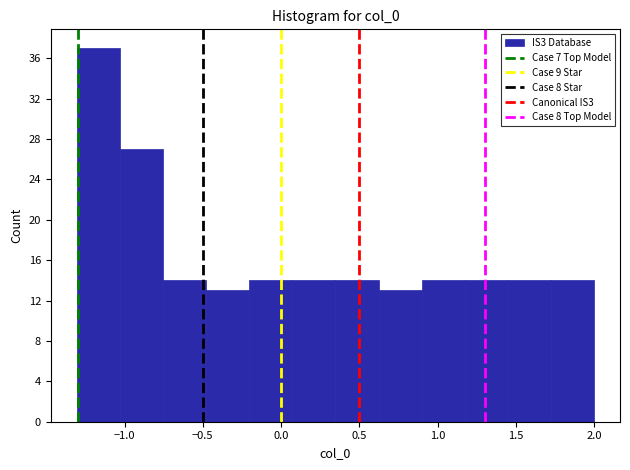

Reading left to right, transcribe this chart: for each bar, give the range it covers on the x-axis and its height. Neither the bar edges nor the heights are printed on the chart, so give them approximately, as read against the axes.

-1.30 to -1.05: 37
-1.05 to -0.75: 27
-0.75 to -0.50: 14
-0.50 to -0.20: 13
-0.20 to 0.05: 14
0.05 to 0.35: 14
0.35 to 0.60: 14
0.60 to 0.90: 13
0.90 to 1.15: 14
1.15 to 1.45: 14
1.45 to 1.70: 14
1.70 to 2.00: 14